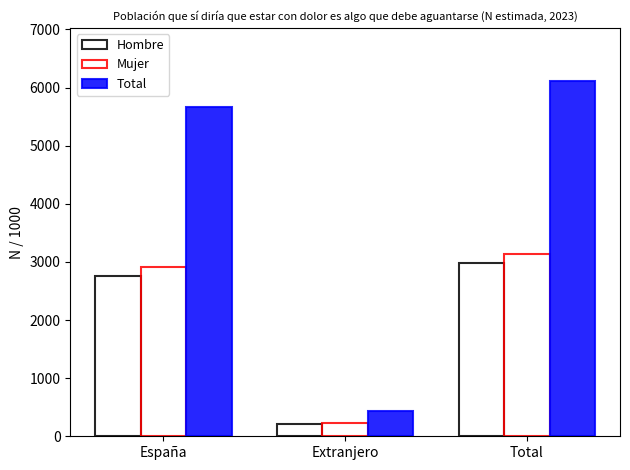

Which series has the largest range (max minus min)?

Total